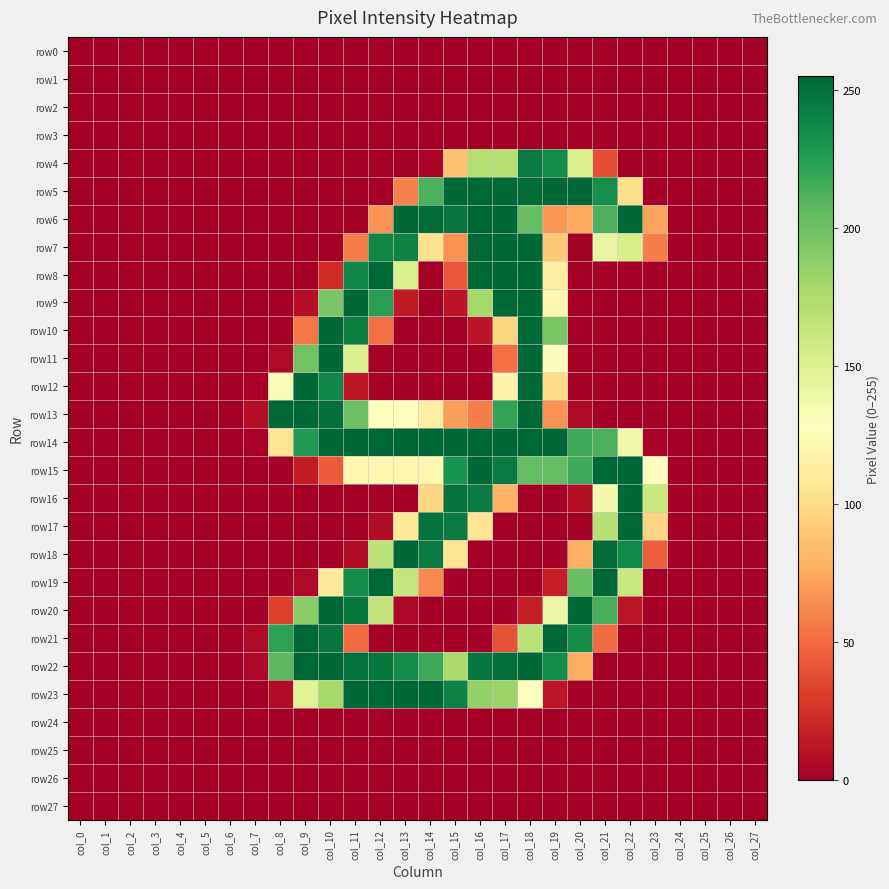

Reading left to right, what are all the values shown in this chart?

row0: col_0=0	col_1=0	col_2=0	col_3=0	col_4=0	col_5=0	col_6=0	col_7=0	col_8=0	col_9=0	col_10=0	col_11=0	col_12=0	col_13=0	col_14=0	col_15=0	col_16=0	col_17=0	col_18=0	col_19=0	col_20=0	col_21=0	col_22=0	col_23=0	col_24=0	col_25=0	col_26=0	col_27=0
row1: col_0=0	col_1=0	col_2=0	col_3=0	col_4=0	col_5=0	col_6=0	col_7=0	col_8=0	col_9=0	col_10=0	col_11=0	col_12=0	col_13=0	col_14=0	col_15=0	col_16=0	col_17=0	col_18=0	col_19=0	col_20=0	col_21=0	col_22=0	col_23=0	col_24=0	col_25=0	col_26=0	col_27=0
row2: col_0=0	col_1=0	col_2=0	col_3=0	col_4=0	col_5=0	col_6=0	col_7=0	col_8=0	col_9=0	col_10=0	col_11=0	col_12=0	col_13=0	col_14=0	col_15=0	col_16=0	col_17=0	col_18=0	col_19=0	col_20=0	col_21=0	col_22=0	col_23=0	col_24=0	col_25=0	col_26=0	col_27=0
row3: col_0=0	col_1=0	col_2=0	col_3=0	col_4=0	col_5=0	col_6=0	col_7=0	col_8=0	col_9=0	col_10=0	col_11=0	col_12=0	col_13=0	col_14=0	col_15=0	col_16=0	col_17=0	col_18=0	col_19=0	col_20=0	col_21=0	col_22=0	col_23=0	col_24=0	col_25=0	col_26=0	col_27=0
row4: col_0=0	col_1=0	col_2=0	col_3=0	col_4=0	col_5=0	col_6=0	col_7=0	col_8=0	col_9=0	col_10=0	col_11=0	col_12=0	col_13=0	col_14=3	col_15=87	col_16=171	col_17=171	col_18=245	col_19=236	col_20=151	col_21=38	col_22=0	col_23=0	col_24=0	col_25=0	col_26=0	col_27=0
row5: col_0=0	col_1=0	col_2=0	col_3=0	col_4=0	col_5=0	col_6=0	col_7=0	col_8=0	col_9=0	col_10=0	col_11=0	col_12=1	col_13=59	col_14=213	col_15=254	col_16=254	col_17=254	col_18=253	col_19=254	col_20=254	col_21=234	col_22=102	col_23=1	col_24=0	col_25=0	col_26=0	col_27=0
row6: col_0=0	col_1=0	col_2=0	col_3=0	col_4=0	col_5=0	col_6=0	col_7=0	col_8=0	col_9=0	col_10=0	col_11=0	col_12=66	col_13=254	col_14=253	col_15=248	col_16=254	col_17=254	col_18=203	col_19=68	col_20=75	col_21=213	col_22=255	col_23=72	col_24=0	col_25=0	col_26=0	col_27=0
row7: col_0=0	col_1=0	col_2=0	col_3=0	col_4=0	col_5=0	col_6=0	col_7=0	col_8=0	col_9=0	col_10=0	col_11=57	col_12=239	col_13=241	col_14=104	col_15=66	col_16=254	col_17=254	col_18=254	col_19=90	col_20=0	col_21=142	col_22=154	col_23=58	col_24=0	col_25=0	col_26=0	col_27=0
row8: col_0=0	col_1=0	col_2=0	col_3=0	col_4=0	col_5=0	col_6=0	col_7=0	col_8=0	col_9=0	col_10=23	col_11=238	col_12=254	col_13=152	col_14=0	col_15=42	col_16=254	col_17=254	col_18=254	col_19=113	col_20=0	col_21=0	col_22=0	col_23=0	col_24=0	col_25=0	col_26=0	col_27=0
row9: col_0=0	col_1=0	col_2=0	col_3=0	col_4=0	col_5=0	col_6=0	col_7=0	col_8=0	col_9=8	col_10=196	col_11=254	col_12=224	col_13=14	col_14=0	col_15=11	col_16=179	col_17=254	col_18=254	col_19=121	col_20=0	col_21=0	col_22=0	col_23=0	col_24=0	col_25=0	col_26=0	col_27=0
row10: col_0=0	col_1=0	col_2=0	col_3=0	col_4=0	col_5=0	col_6=0	col_7=0	col_8=0	col_9=55	col_10=254	col_11=243	col_12=52	col_13=0	col_14=0	col_15=0	col_16=11	col_17=97	col_18=254	col_19=196	col_20=0	col_21=0	col_22=0	col_23=0	col_24=0	col_25=0	col_26=0	col_27=0
row11: col_0=0	col_1=0	col_2=0	col_3=0	col_4=0	col_5=0	col_6=0	col_7=0	col_8=6	col_9=199	col_10=254	col_11=152	col_12=0	col_13=0	col_14=0	col_15=0	col_16=0	col_17=51	col_18=254	col_19=130	col_20=0	col_21=0	col_22=0	col_23=0	col_24=0	col_25=0	col_26=0	col_27=0
row12: col_0=0	col_1=0	col_2=0	col_3=0	col_4=0	col_5=0	col_6=0	col_7=2	col_8=131	col_9=254	col_10=238	col_11=13	col_12=0	col_13=0	col_14=0	col_15=0	col_16=0	col_17=118	col_18=254	col_19=100	col_20=0	col_21=0	col_22=0	col_23=0	col_24=0	col_25=0	col_26=0	col_27=0
row13: col_0=0	col_1=0	col_2=0	col_3=0	col_4=0	col_5=0	col_6=0	col_7=9	col_8=254	col_9=254	col_10=251	col_11=201	col_12=126	col_13=126	col_14=114	col_15=70	col_16=58	col_17=221	col_18=254	col_19=66	col_20=5	col_21=0	col_22=0	col_23=0	col_24=0	col_25=0	col_26=0	col_27=0
row14: col_0=0	col_1=0	col_2=0	col_3=0	col_4=0	col_5=0	col_6=0	col_7=2	col_8=105	col_9=227	col_10=254	col_11=254	col_12=254	col_13=254	col_14=254	col_15=254	col_16=254	col_17=254	col_18=254	col_19=254	col_20=217	col_21=213	col_22=139	col_23=3	col_24=0	col_25=0	col_26=0	col_27=0
row15: col_0=0	col_1=0	col_2=0	col_3=0	col_4=0	col_5=0	col_6=0	col_7=0	col_8=0	col_9=15	col_10=44	col_11=121	col_12=121	col_13=121	col_14=121	col_15=231	col_16=254	col_17=245	col_18=204	col_19=204	col_20=217	col_21=254	col_22=254	col_23=128	col_24=0	col_25=0	col_26=0	col_27=0
row16: col_0=0	col_1=0	col_2=0	col_3=0	col_4=0	col_5=0	col_6=0	col_7=0	col_8=0	col_9=0	col_10=0	col_11=0	col_12=0	col_13=0	col_14=97	col_15=249	col_16=245	col_17=79	col_18=0	col_19=0	col_20=9	col_21=136	col_22=254	col_23=161	col_24=0	col_25=0	col_26=0	col_27=0
row17: col_0=0	col_1=0	col_2=0	col_3=0	col_4=0	col_5=0	col_6=0	col_7=0	col_8=0	col_9=0	col_10=0	col_11=0	col_12=7	col_13=109	col_14=249	col_15=245	col_16=106	col_17=0	col_18=0	col_19=0	col_20=0	col_21=170	col_22=254	col_23=96	col_24=0	col_25=0	col_26=0	col_27=0
row18: col_0=0	col_1=0	col_2=0	col_3=0	col_4=0	col_5=0	col_6=0	col_7=0	col_8=0	col_9=0	col_10=0	col_11=7	col_12=167	col_13=254	col_14=245	col_15=106	col_16=0	col_17=0	col_18=0	col_19=0	col_20=78	col_21=253	col_22=237	col_23=45	col_24=0	col_25=0	col_26=0	col_27=0
row19: col_0=0	col_1=0	col_2=0	col_3=0	col_4=0	col_5=0	col_6=0	col_7=0	col_8=0	col_9=5	col_10=109	col_11=236	col_12=254	col_13=163	col_14=62	col_15=0	col_16=0	col_17=0	col_18=0	col_19=16	col_20=202	col_21=254	col_22=161	col_23=0	col_24=0	col_25=0	col_26=0	col_27=0
row20: col_0=0	col_1=0	col_2=0	col_3=0	col_4=0	col_5=0	col_6=0	col_7=0	col_8=32	col_9=189	col_10=254	col_11=247	col_12=164	col_13=4	col_14=0	col_15=0	col_16=0	col_17=0	col_18=16	col_19=141	col_20=254	col_21=214	col_22=12	col_23=0	col_24=0	col_25=0	col_26=0	col_27=0
row21: col_0=0	col_1=0	col_2=0	col_3=0	col_4=0	col_5=0	col_6=0	col_7=6	col_8=223	col_9=254	col_10=248	col_11=50	col_12=0	col_13=0	col_14=0	col_15=0	col_16=0	col_17=40	col_18=169	col_19=254	col_20=236	col_21=50	col_22=0	col_23=0	col_24=0	col_25=0	col_26=0	col_27=0
row22: col_0=0	col_1=0	col_2=0	col_3=0	col_4=0	col_5=0	col_6=0	col_7=4	col_8=207	col_9=254	col_10=254	col_11=249	col_12=247	col_13=236	col_14=218	col_15=177	col_16=247	col_17=251	col_18=254	col_19=236	col_20=77	col_21=0	col_22=0	col_23=0	col_24=0	col_25=0	col_26=0	col_27=0
row23: col_0=0	col_1=0	col_2=0	col_3=0	col_4=0	col_5=0	col_6=0	col_7=0	col_8=7	col_9=147	col_10=178	col_11=254	col_12=254	col_13=254	col_14=254	col_15=241	col_16=186	col_17=183	col_18=126	col_19=12	col_20=0	col_21=0	col_22=0	col_23=0	col_24=0	col_25=0	col_26=0	col_27=0
row24: col_0=0	col_1=0	col_2=0	col_3=0	col_4=0	col_5=0	col_6=0	col_7=0	col_8=0	col_9=0	col_10=0	col_11=0	col_12=0	col_13=0	col_14=0	col_15=0	col_16=0	col_17=0	col_18=0	col_19=0	col_20=0	col_21=0	col_22=0	col_23=0	col_24=0	col_25=0	col_26=0	col_27=0
row25: col_0=0	col_1=0	col_2=0	col_3=0	col_4=0	col_5=0	col_6=0	col_7=0	col_8=0	col_9=0	col_10=0	col_11=0	col_12=0	col_13=0	col_14=0	col_15=0	col_16=0	col_17=0	col_18=0	col_19=0	col_20=0	col_21=0	col_22=0	col_23=0	col_24=0	col_25=0	col_26=0	col_27=0
row26: col_0=0	col_1=0	col_2=0	col_3=0	col_4=0	col_5=0	col_6=0	col_7=0	col_8=0	col_9=0	col_10=0	col_11=0	col_12=0	col_13=0	col_14=0	col_15=0	col_16=0	col_17=0	col_18=0	col_19=0	col_20=0	col_21=0	col_22=0	col_23=0	col_24=0	col_25=0	col_26=0	col_27=0
row27: col_0=0	col_1=0	col_2=0	col_3=0	col_4=0	col_5=0	col_6=0	col_7=0	col_8=0	col_9=0	col_10=0	col_11=0	col_12=0	col_13=0	col_14=0	col_15=0	col_16=0	col_17=0	col_18=0	col_19=0	col_20=0	col_21=0	col_22=0	col_23=0	col_24=0	col_25=0	col_26=0	col_27=0